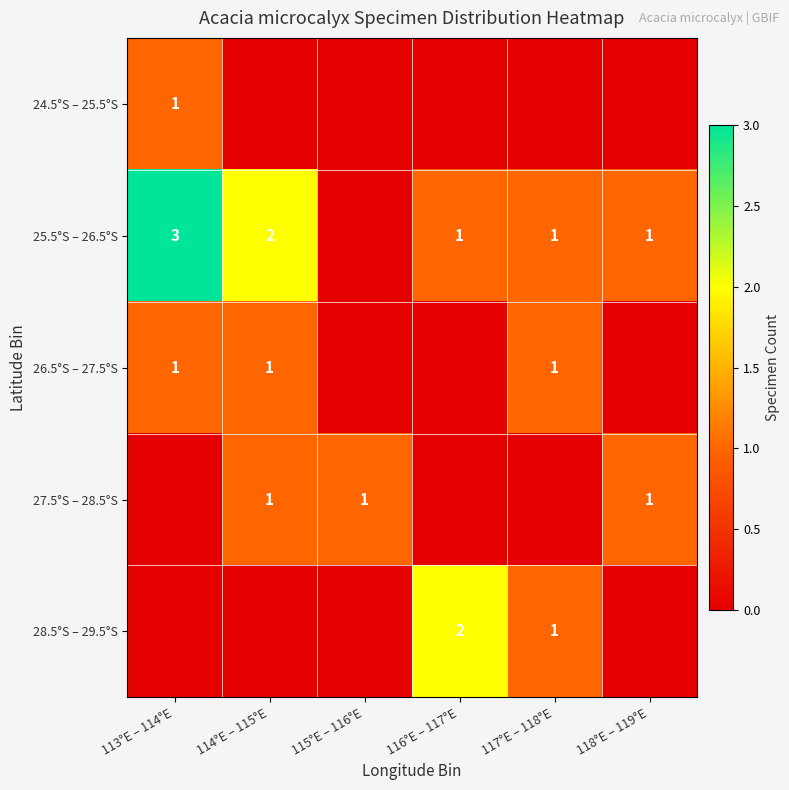

Is it true that 28.5°S – 29.5°S equals 3 at 116°E – 117°E?

False